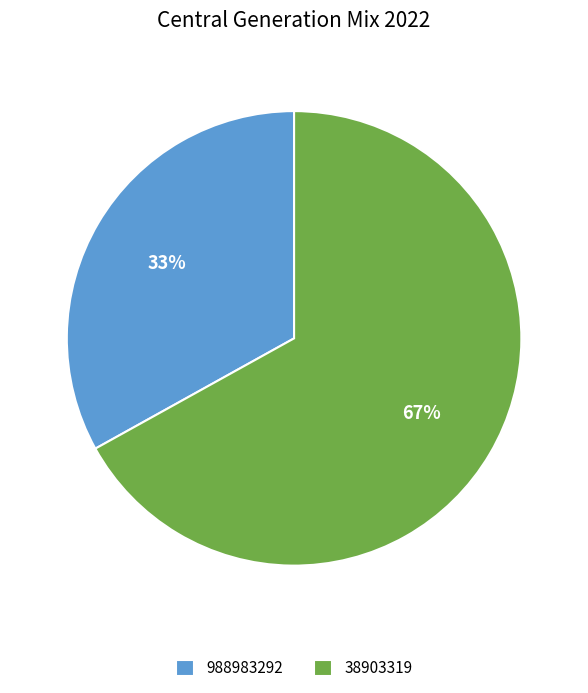

What is the smallest slice in the pie chart?

988983292